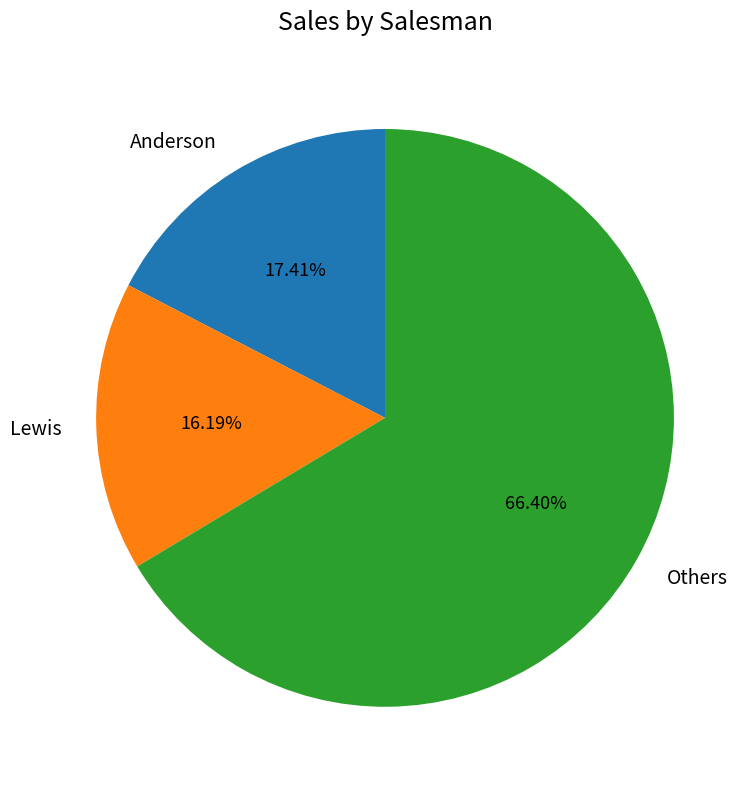

Rank the categories by value from lowest to highest.

Lewis, Anderson, Others